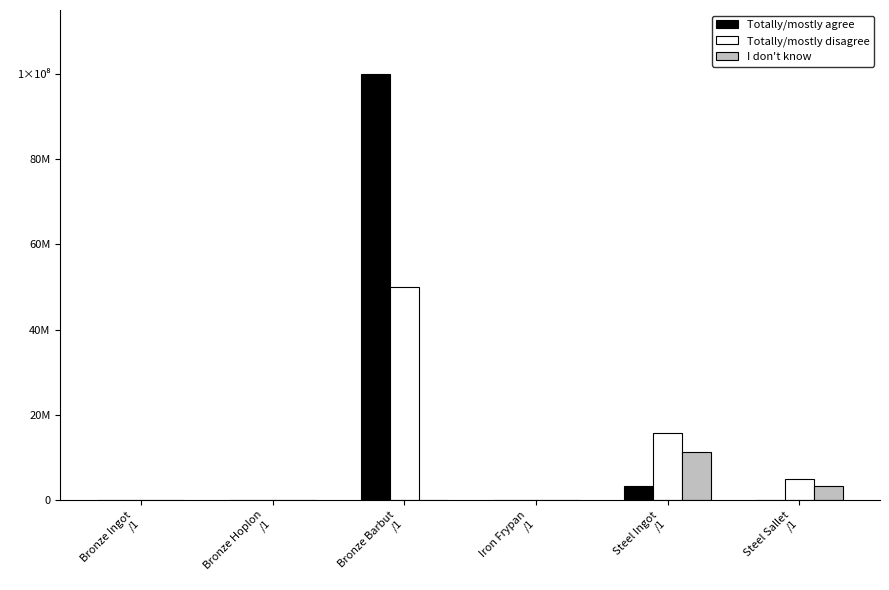

List the labels in order of Totally/mostly disagree value, largest first.

Bronze Barbut
/1, Steel Ingot
/1, Steel Sallet
/1, Bronze Hoplon
/1, Iron Frypan
/1, Bronze Ingot
/1